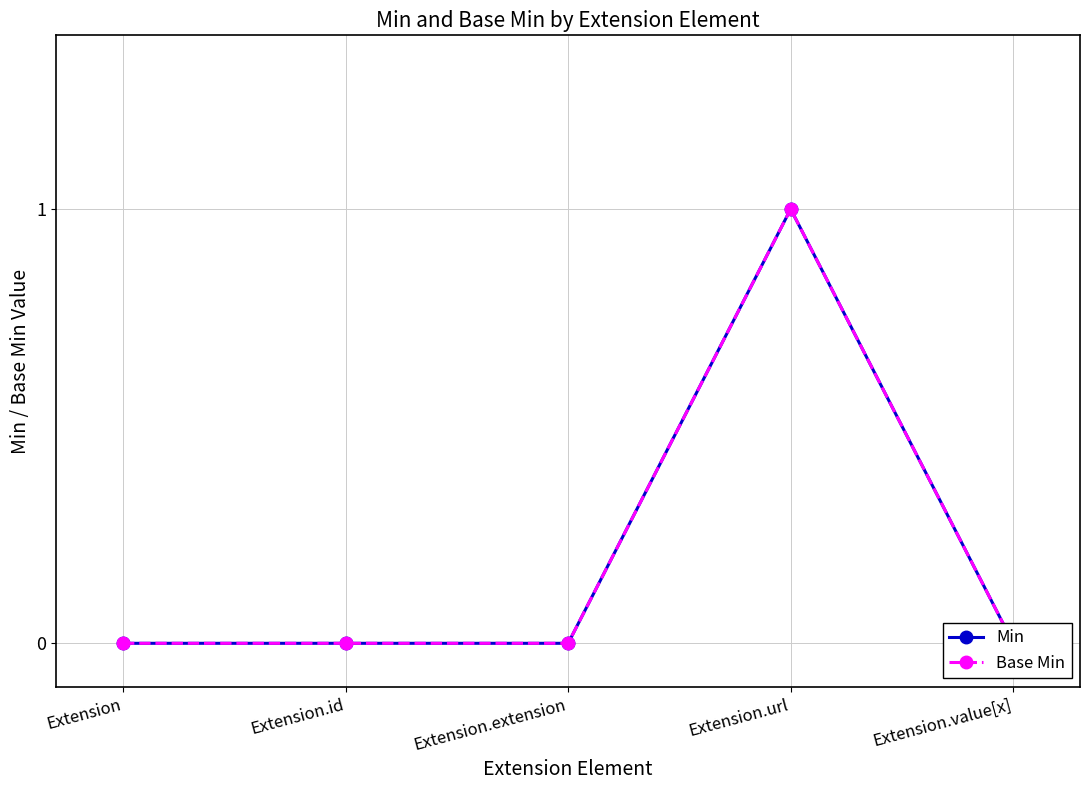

Which series has the widest spread of values?

Min